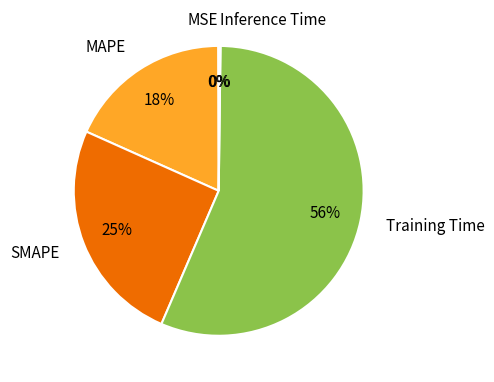

What is the largest slice in the pie chart?

Training Time